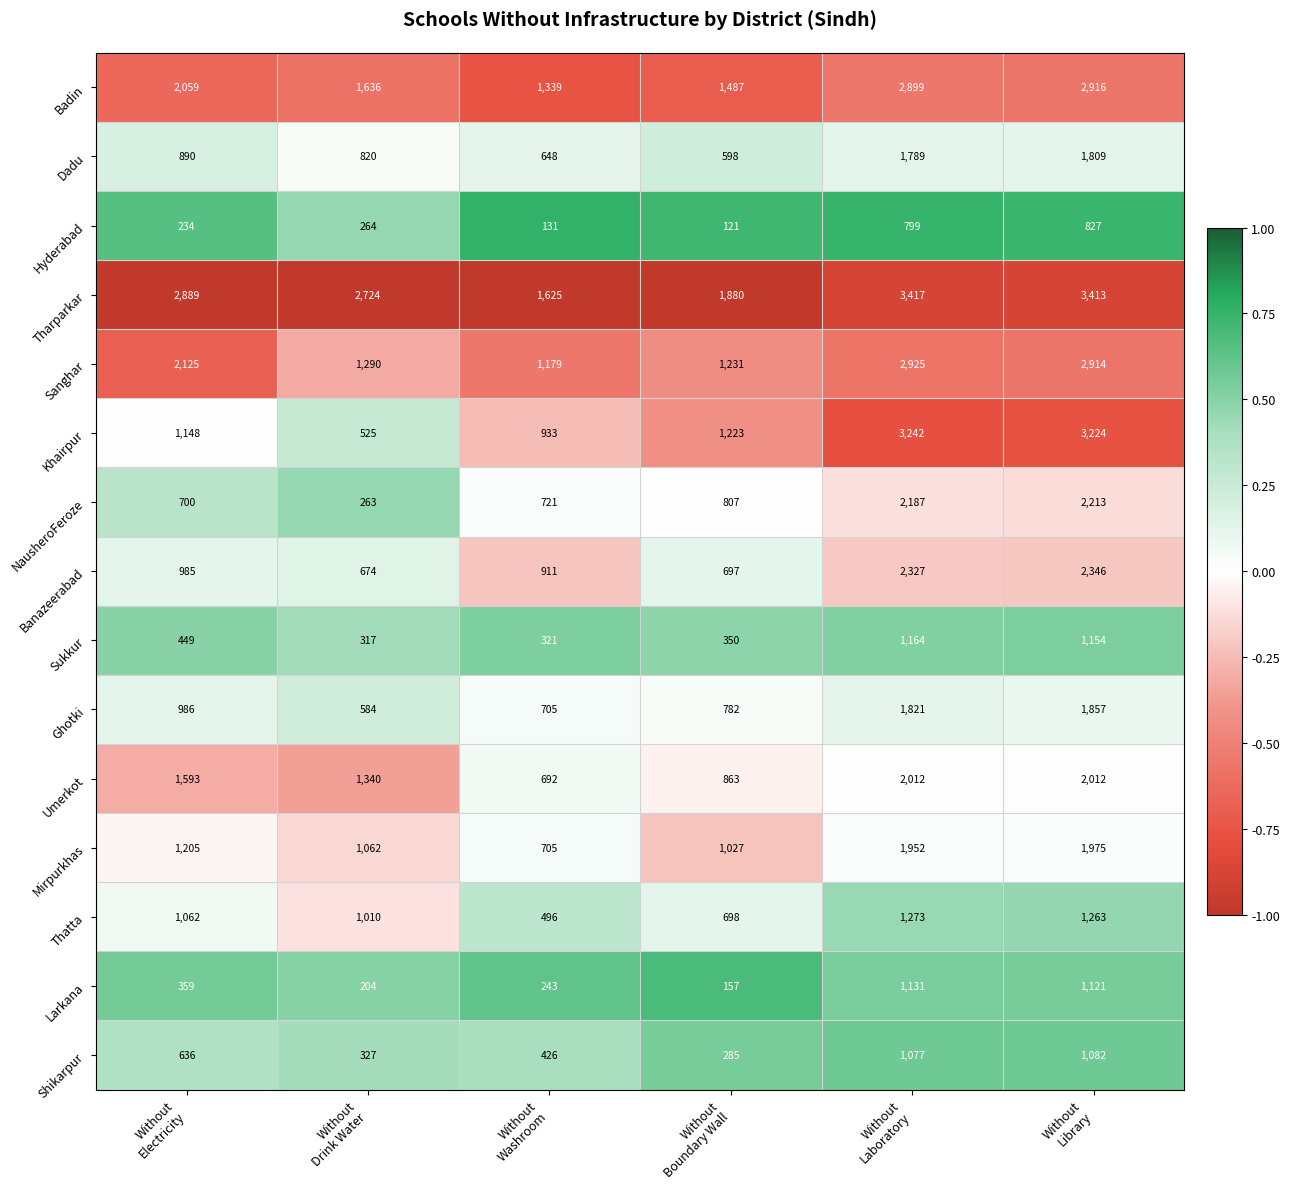

What is the difference between the second highest and minimum values in the Dadu series?

1191